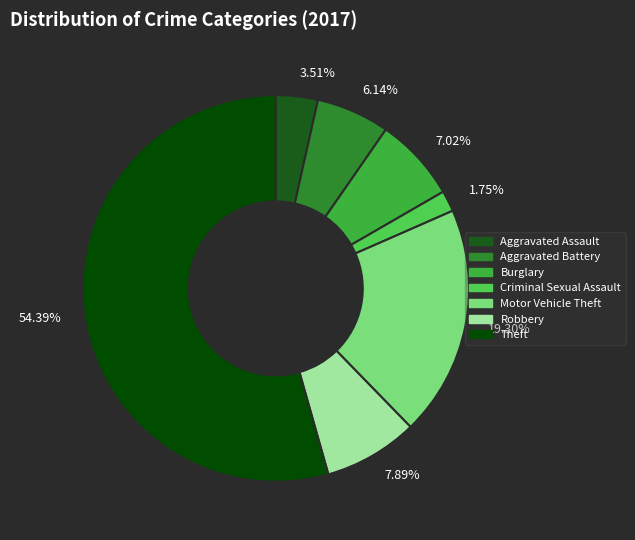

Which has a higher value, Robbery or Burglary?

Robbery